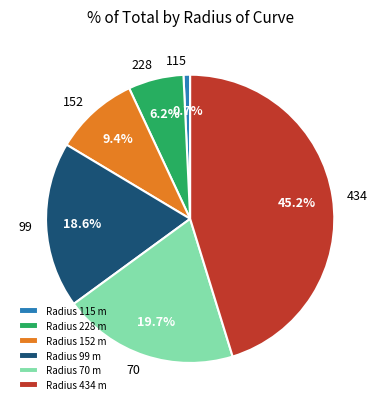

Is there any slice that represents more than half of the pie?

No